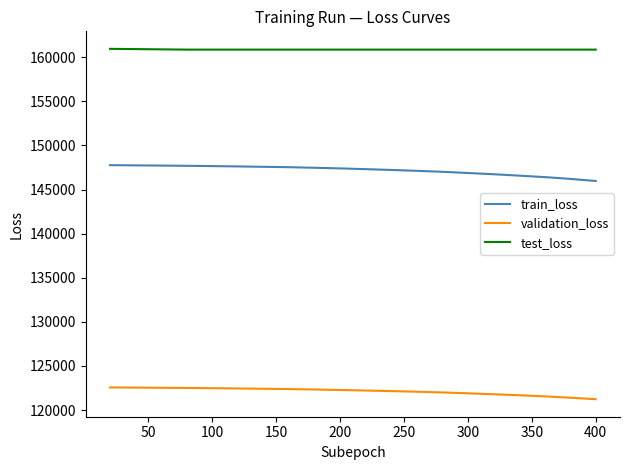

True or false: test_loss and validation_loss intersect in this chart.

False